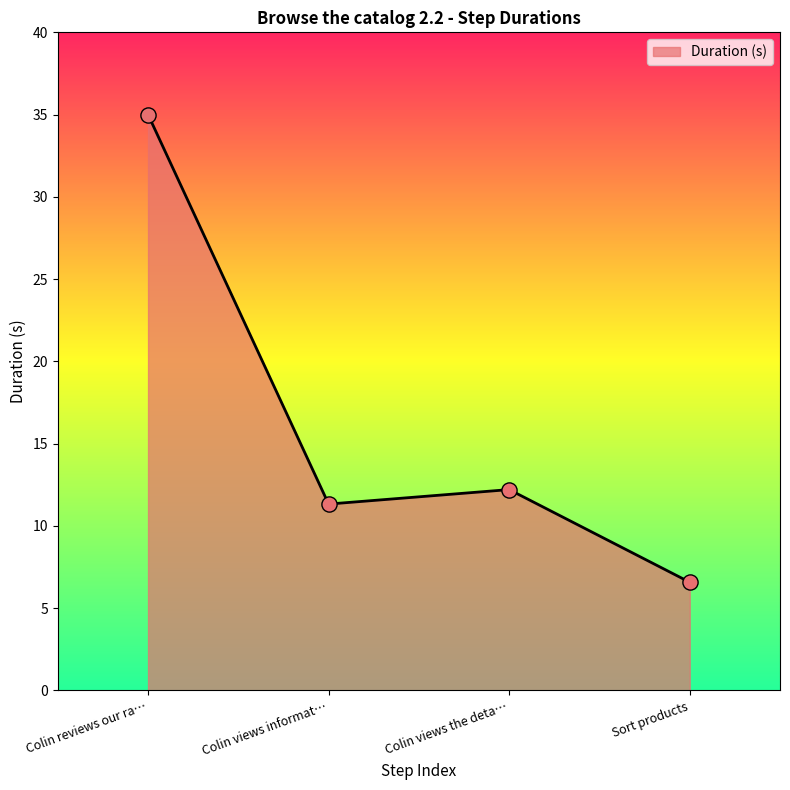

Which has a higher value, Colin views the deta… or Colin views informat…?

Colin views the deta…